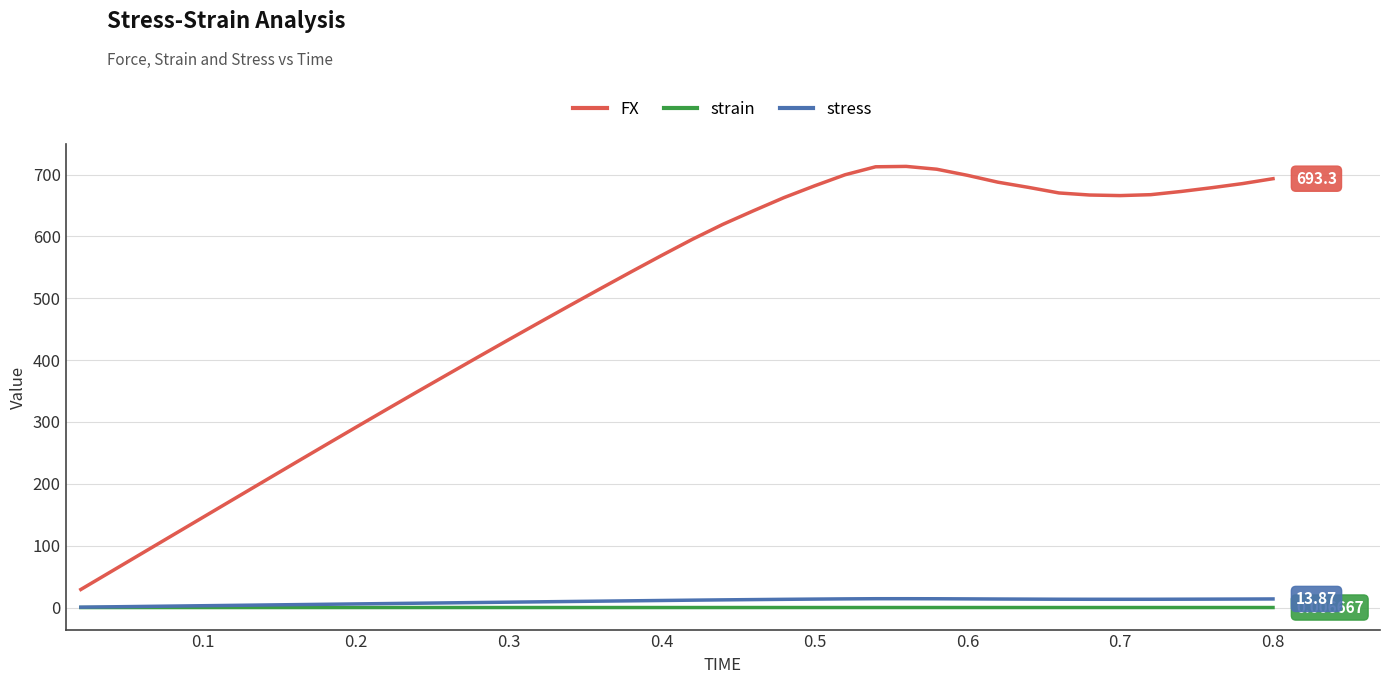

Which series has the largest total across all categories?

FX